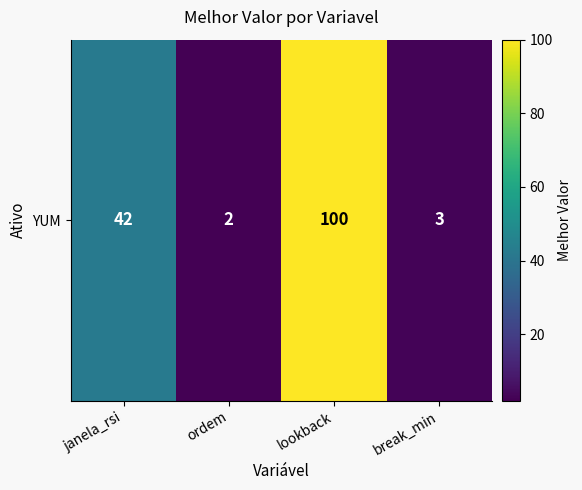

What is the maximum value shown in the chart?

100